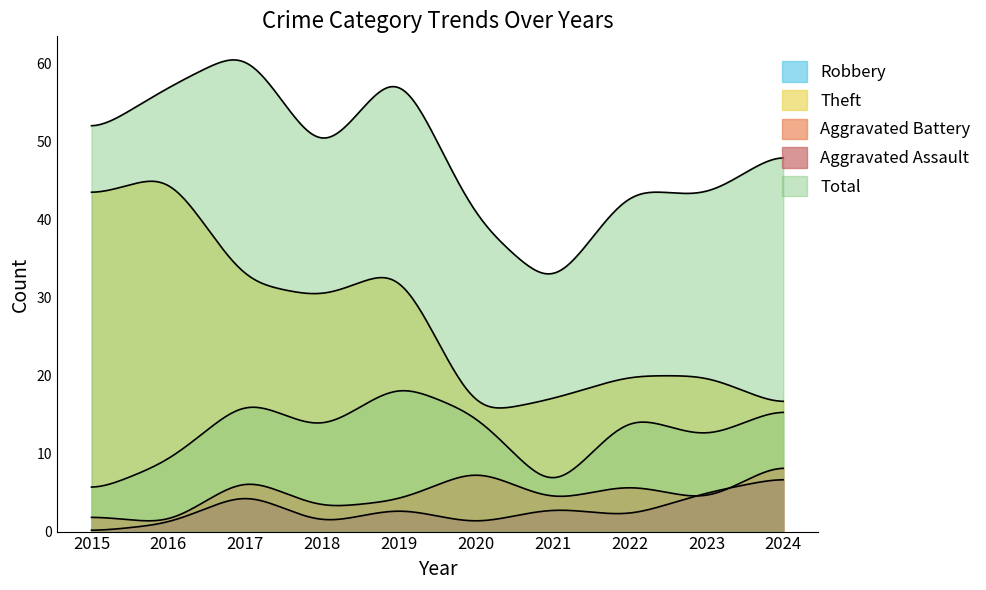

True or false: Theft and Aggravated Battery intersect in this chart.

False